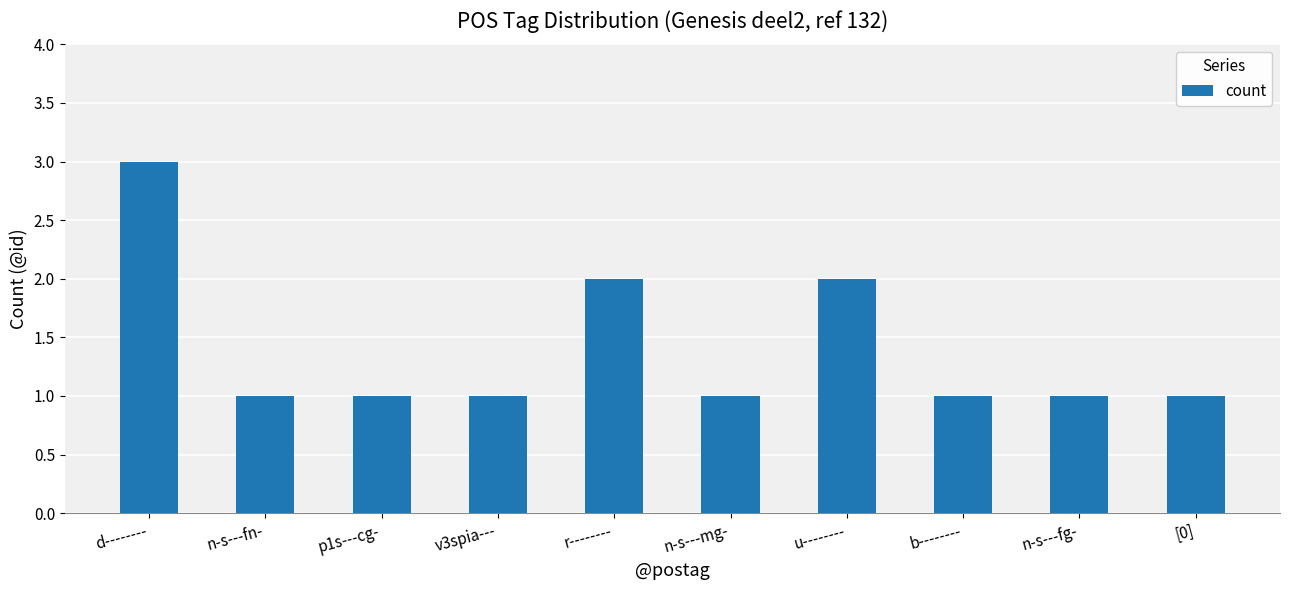

What is the value of the 5th bar from the left?

2